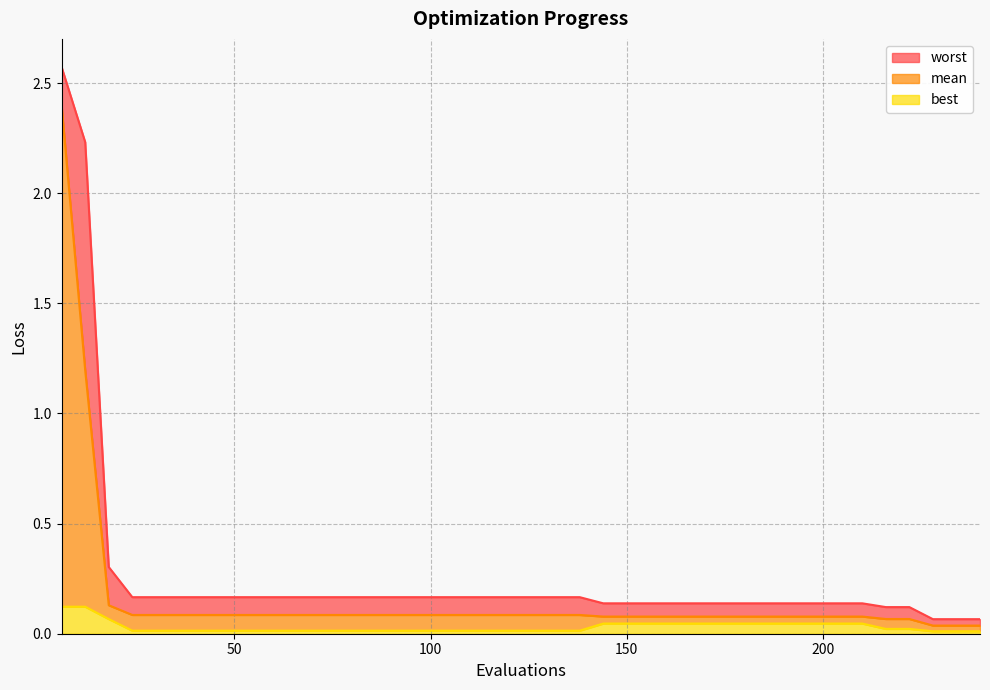

What is the greatest value displayed?

2.6